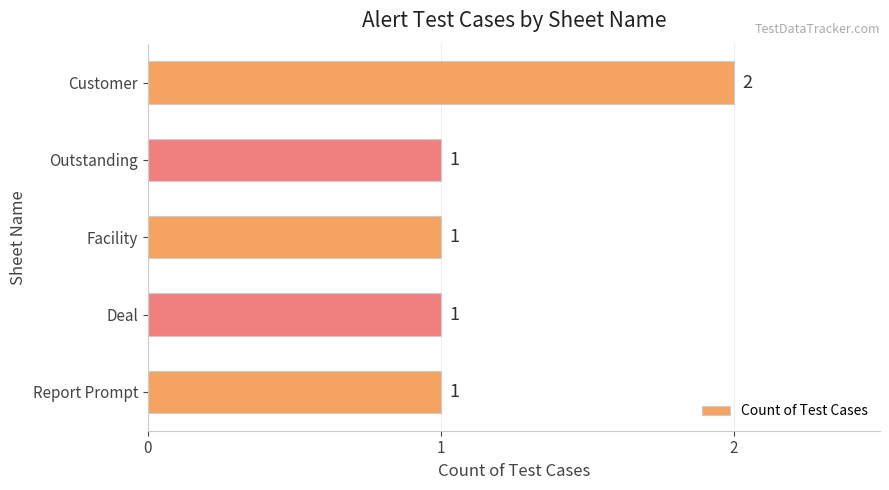

Is it true that the value at Facility is 2?

False